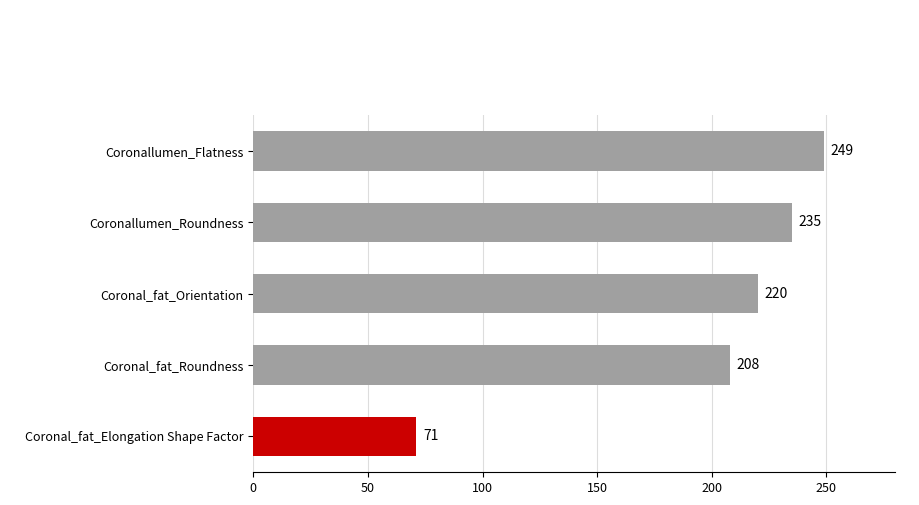

At which label is the value closest to 160?

Coronal_fat_Roundness